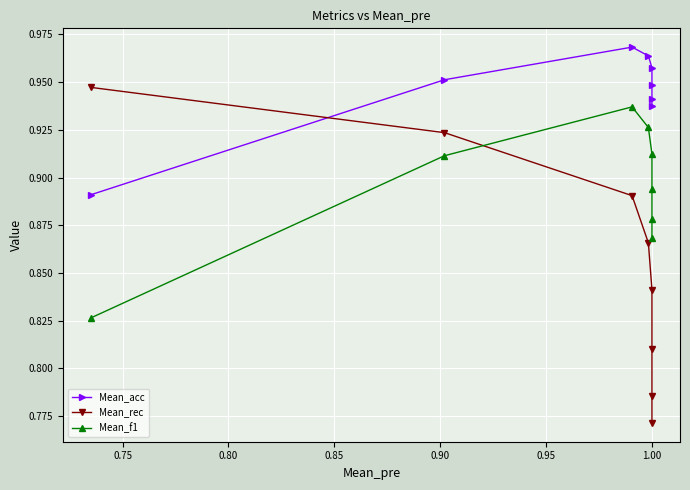

What are all the series names shown in the legend?

Mean_acc, Mean_rec, Mean_f1